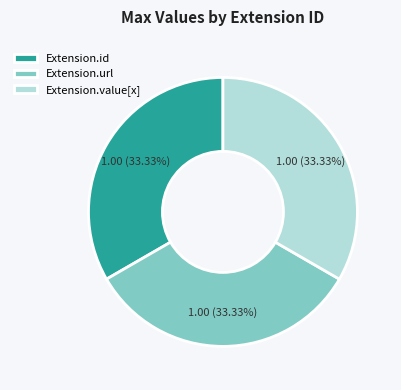

How many segments does this pie chart have?

3